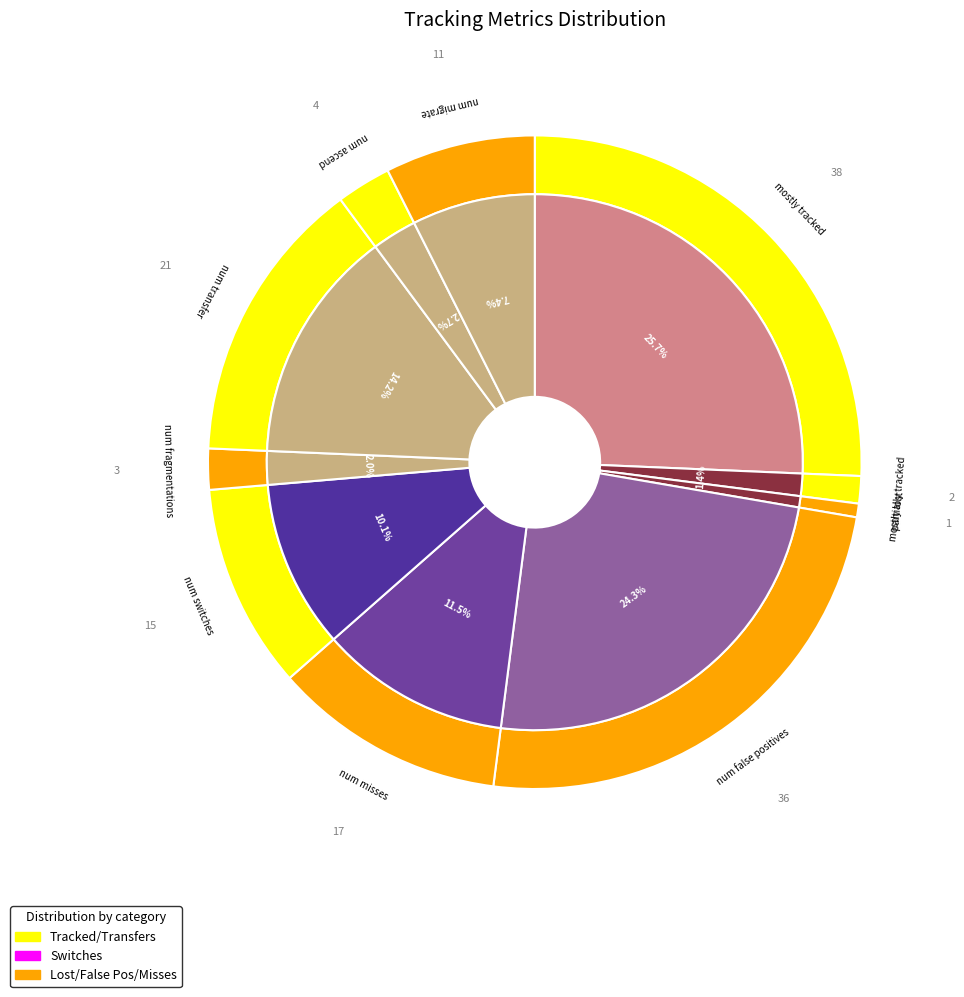

To the nearest percent, what is the difference between the num_ascend and num_fragmentations slice percentages?

1%